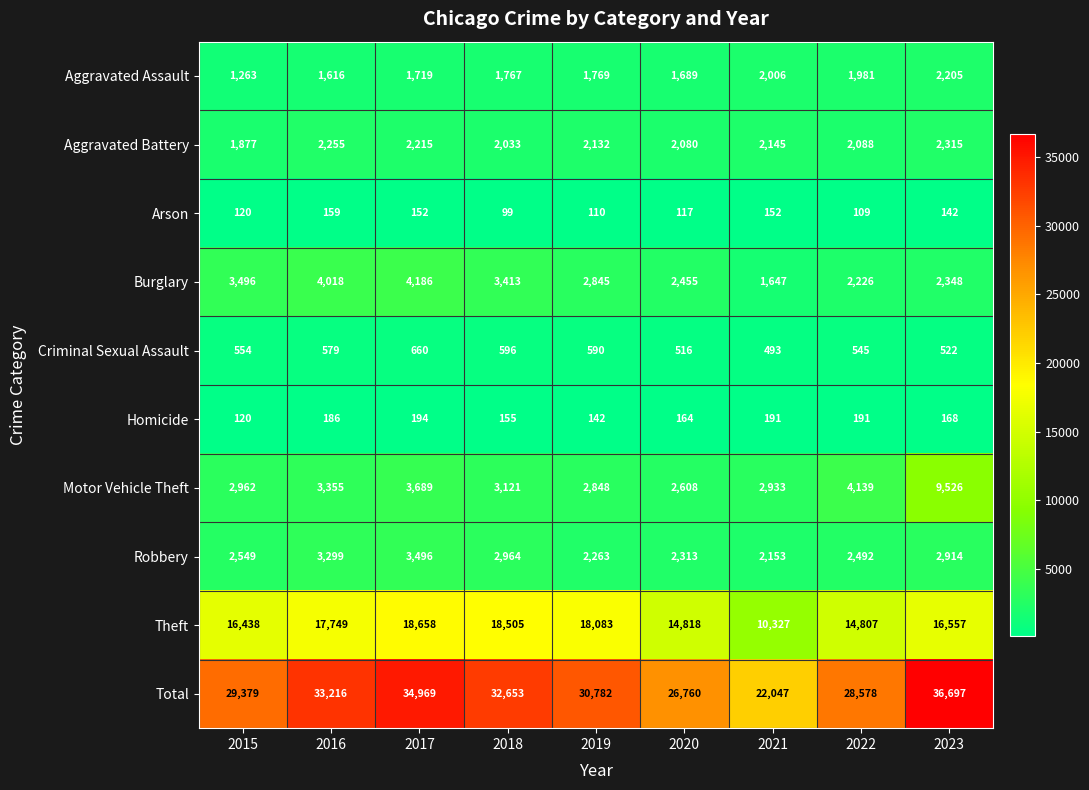

What is the difference between the maximum and minimum values in the Aggravated Battery series?

438